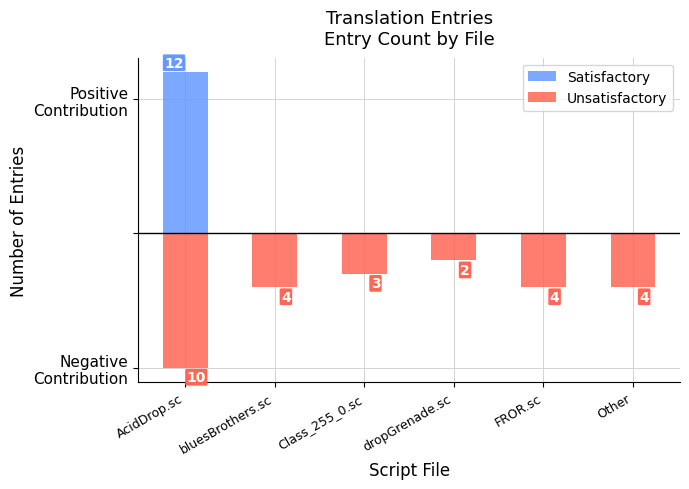

Which series changed the most between Class_255_0.sc and dropGrenade.sc?

Unsatisfactory